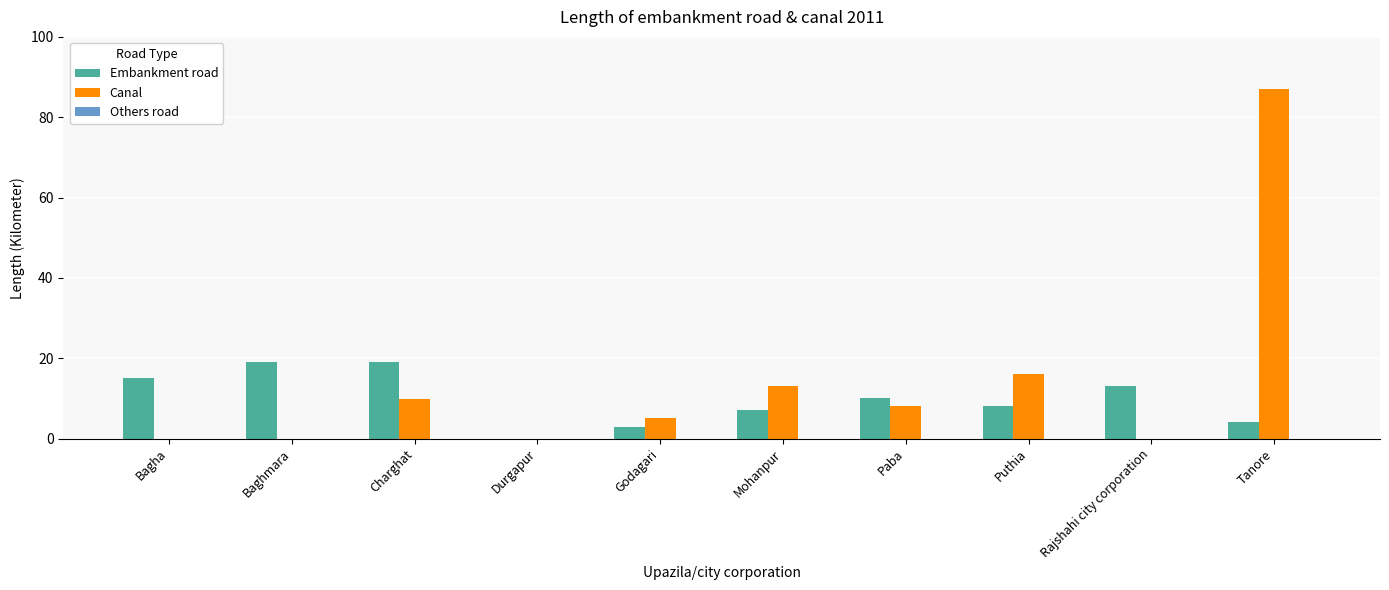

Are the bars grouped side by side (vs. stacked)?

Yes